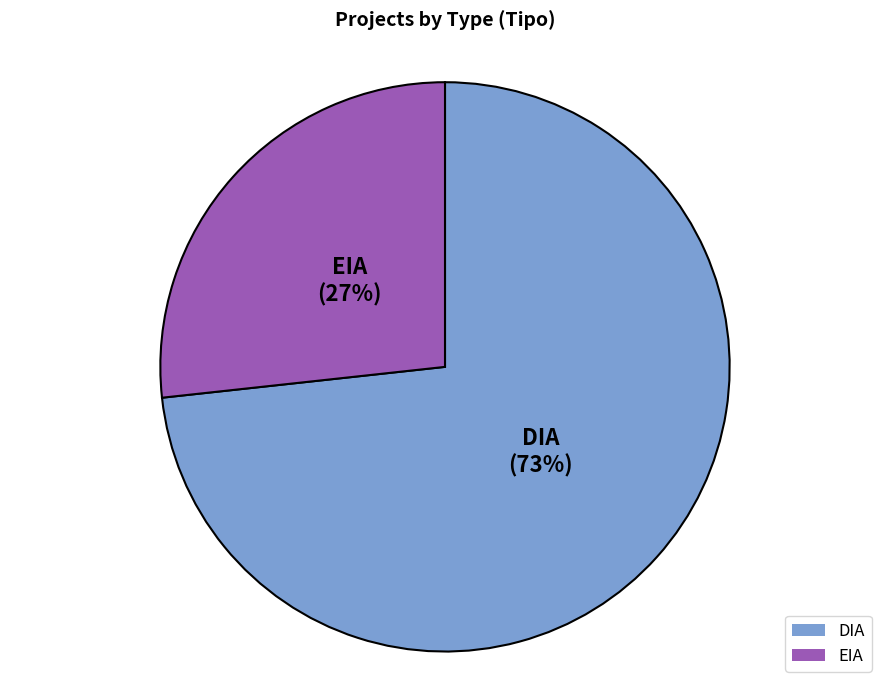

How many slices are in this pie chart?

2